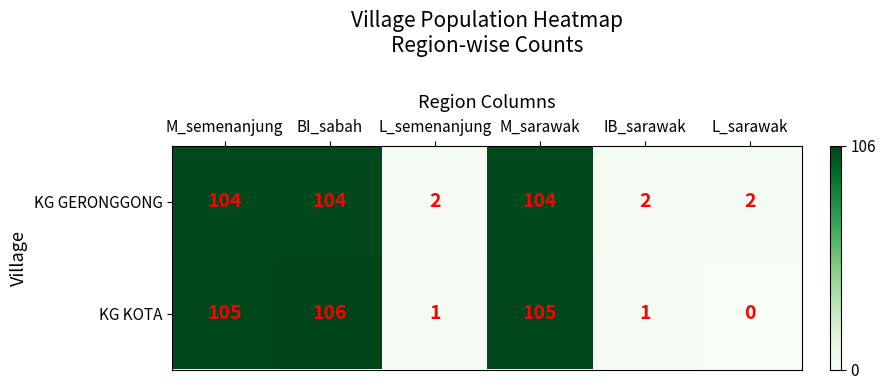

Which category has the highest value across all series?

BI_sabah